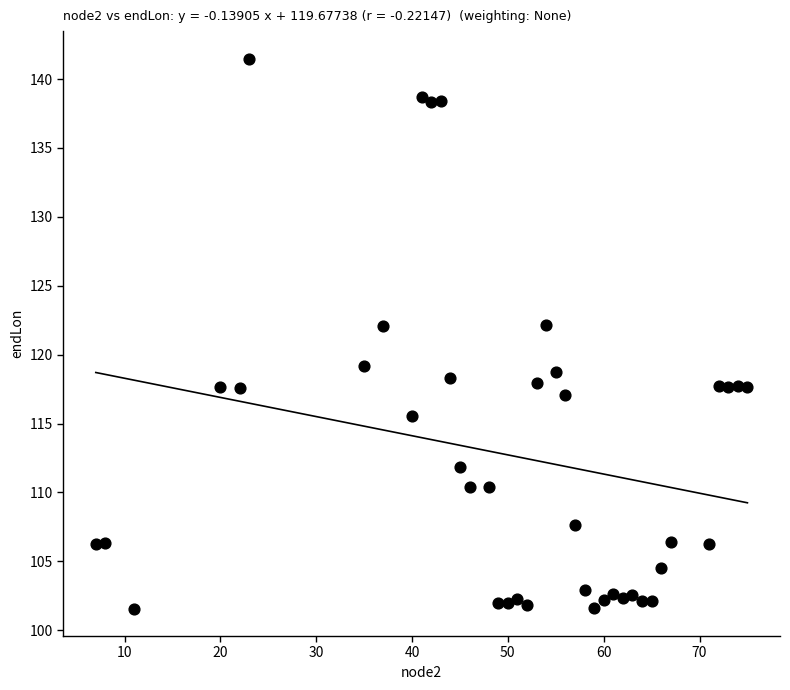

What is the range of Y values (max minus min)?

39.9